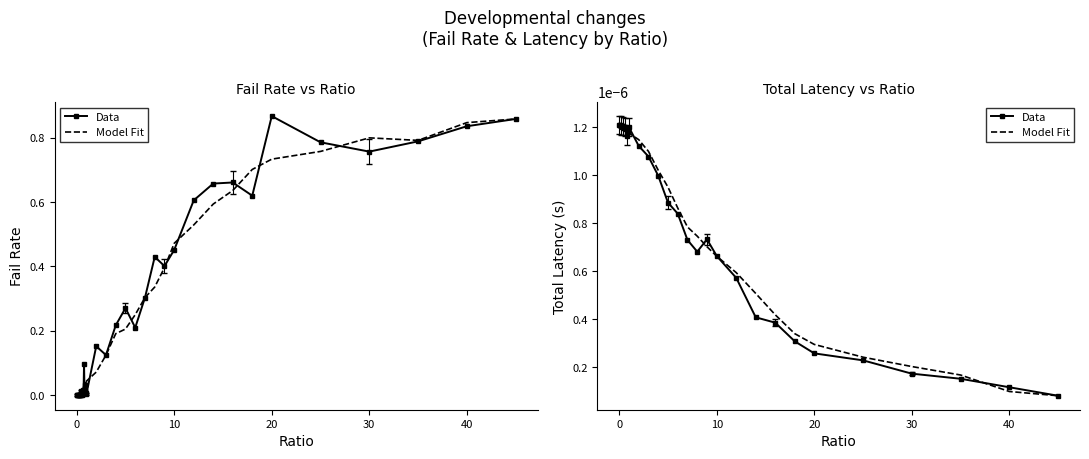

True or false: Data has a value of 0.0 at 0.

False